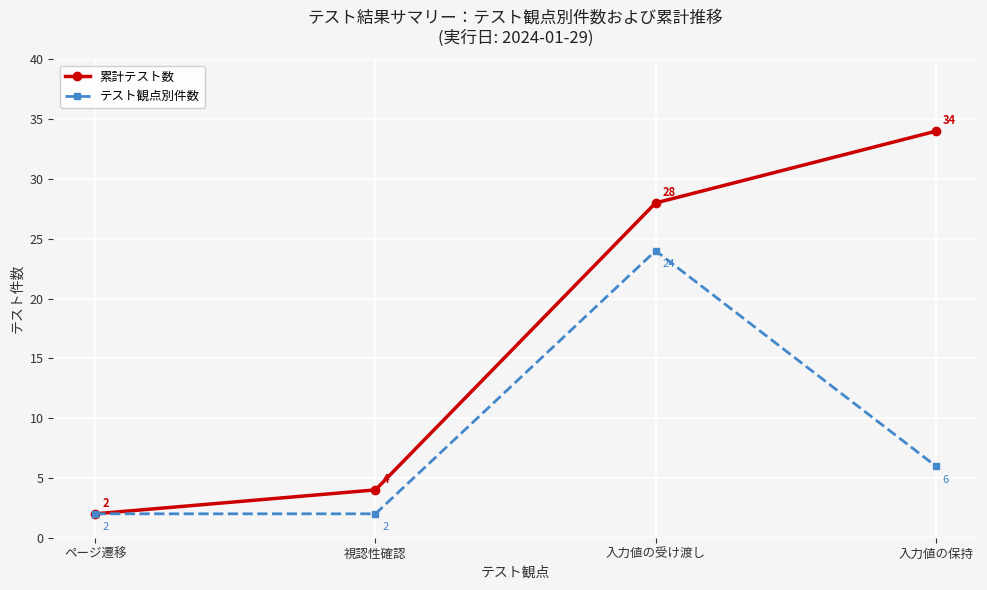

Rank the categories by 累計テスト数 value from highest to lowest.

入力値の保持, 入力値の受け渡し, 視認性確認, ページ遷移